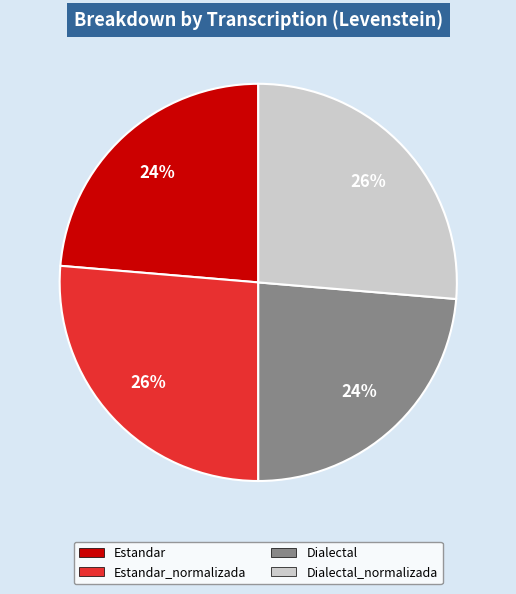

Is there a majority slice in this chart?

No